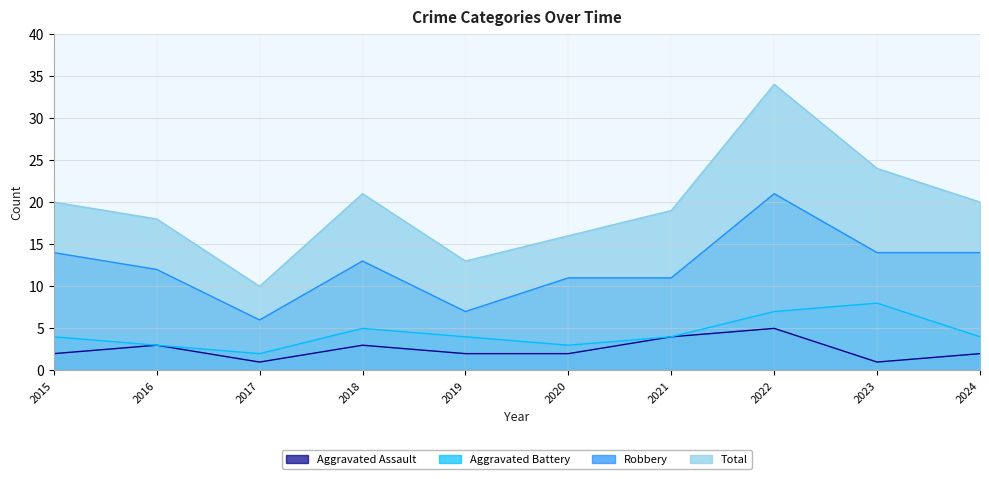

What is the highest value of the Aggravated Battery series?

8